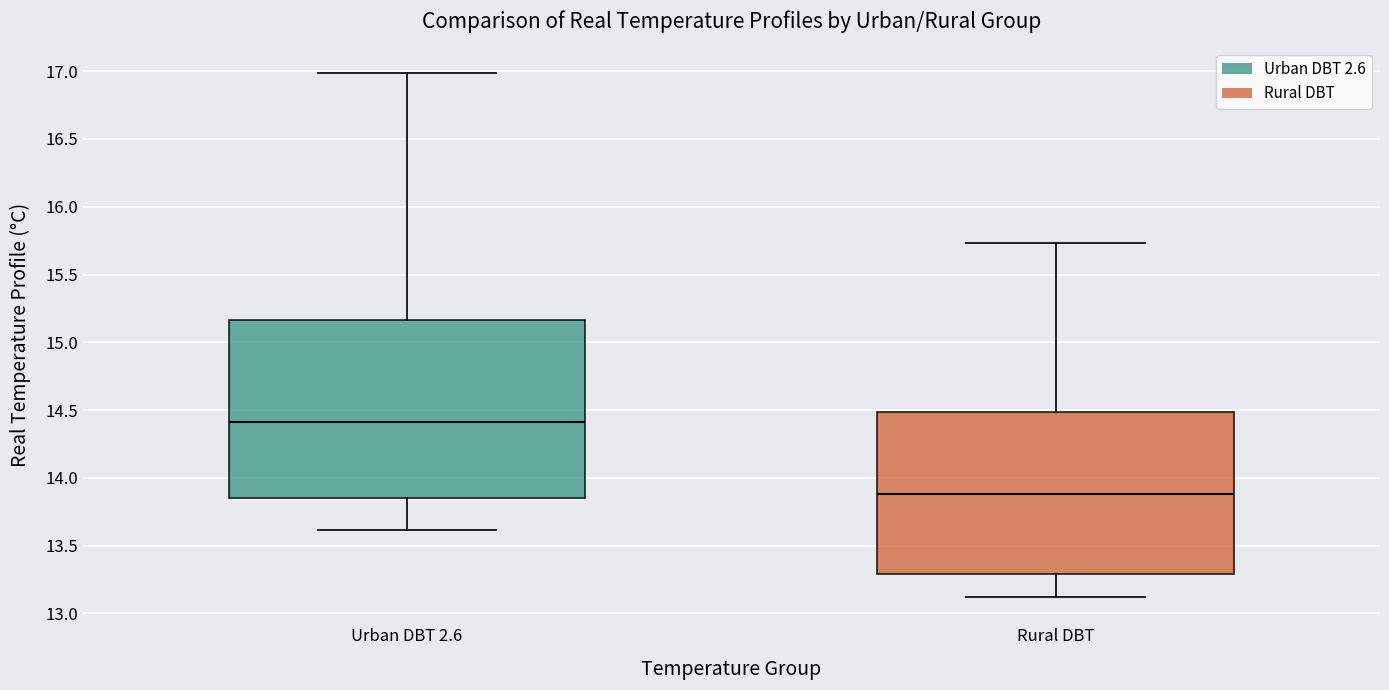

Reading left to right, read every box against the y-axis: the position of its median line, the range the box covers, and the ends of its whiskers. The values are not printed on the chart, so give them approximately, as read against the axis.

Urban DBT 2.6: median 14.40, box 13.85 to 15.15, whiskers 13.60 to 17.00
Rural DBT: median 13.90, box 13.30 to 14.50, whiskers 13.10 to 15.75